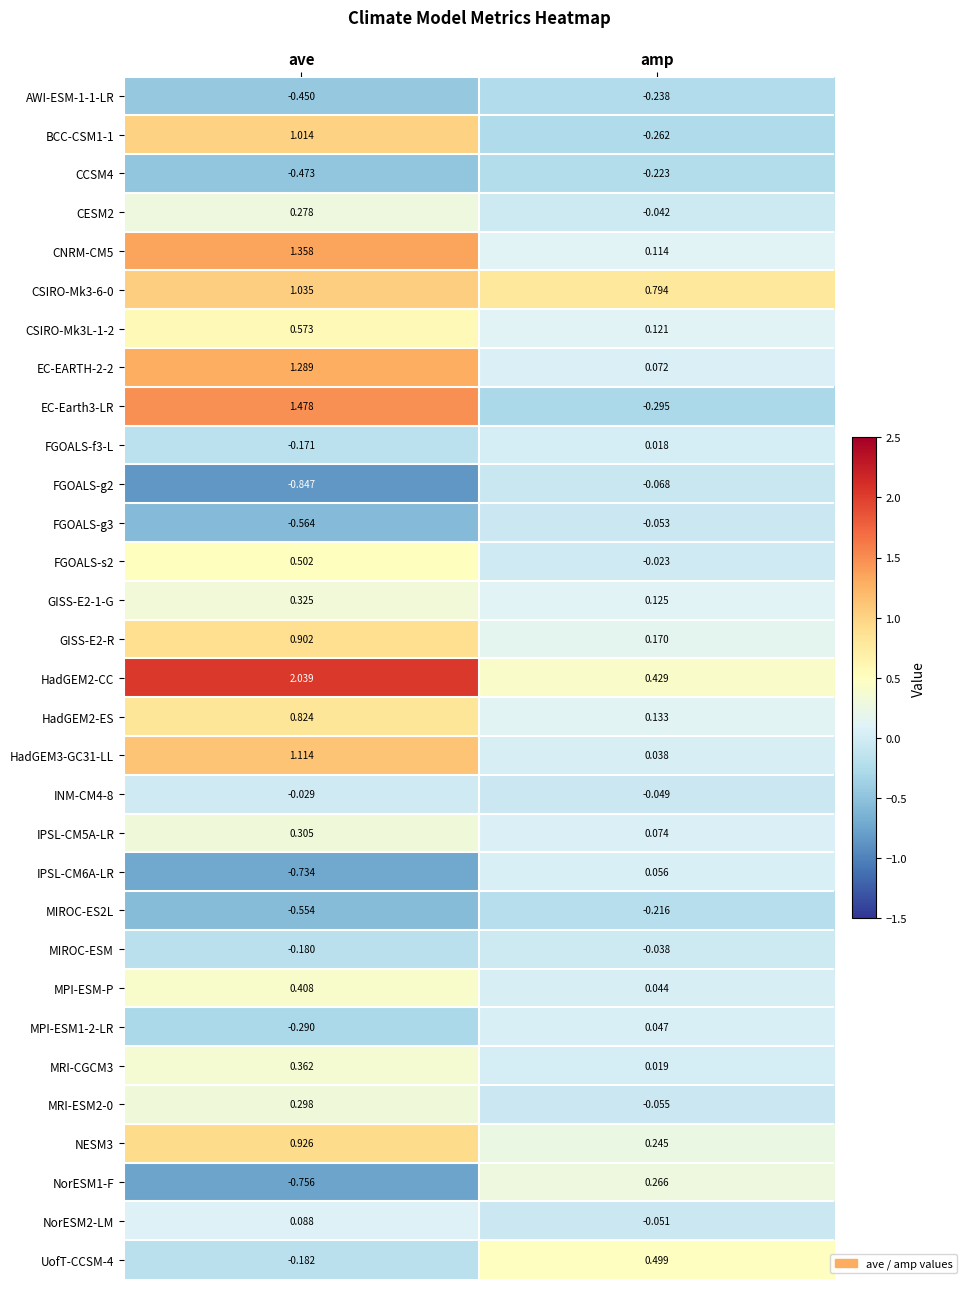

At which label does HadGEM3-GC31-LL reach its minimum?

amp